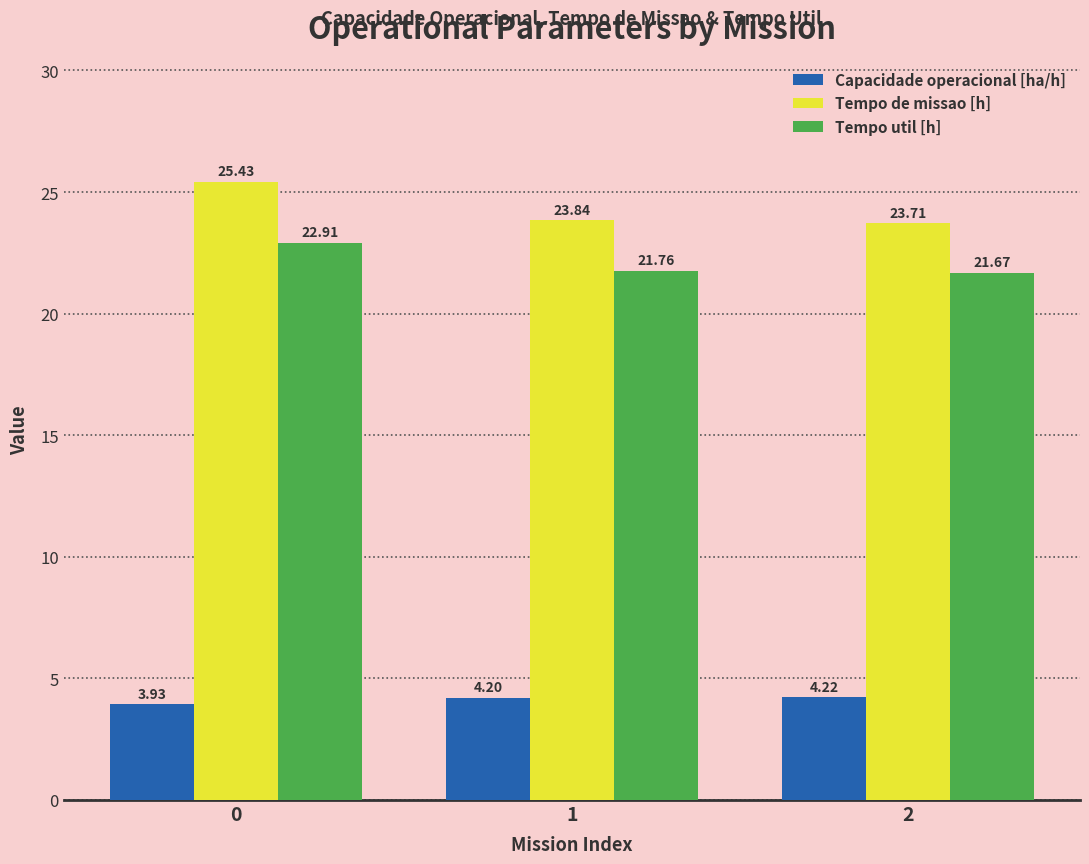

How many Tempo de missao [h] values are between 23 and 25?

2